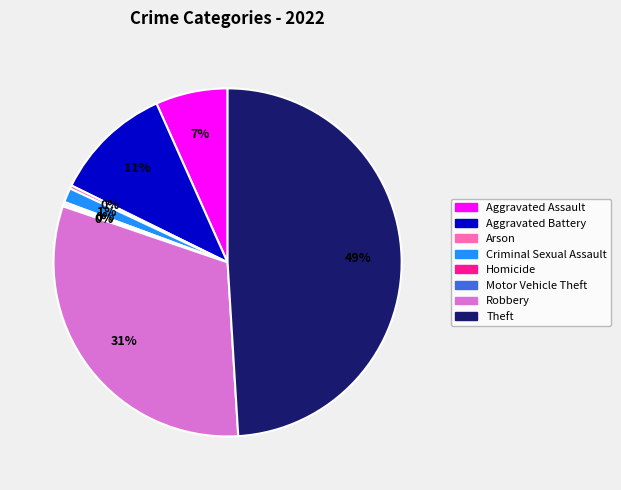

Which has a higher value, Criminal Sexual Assault or Aggravated Battery?

Aggravated Battery